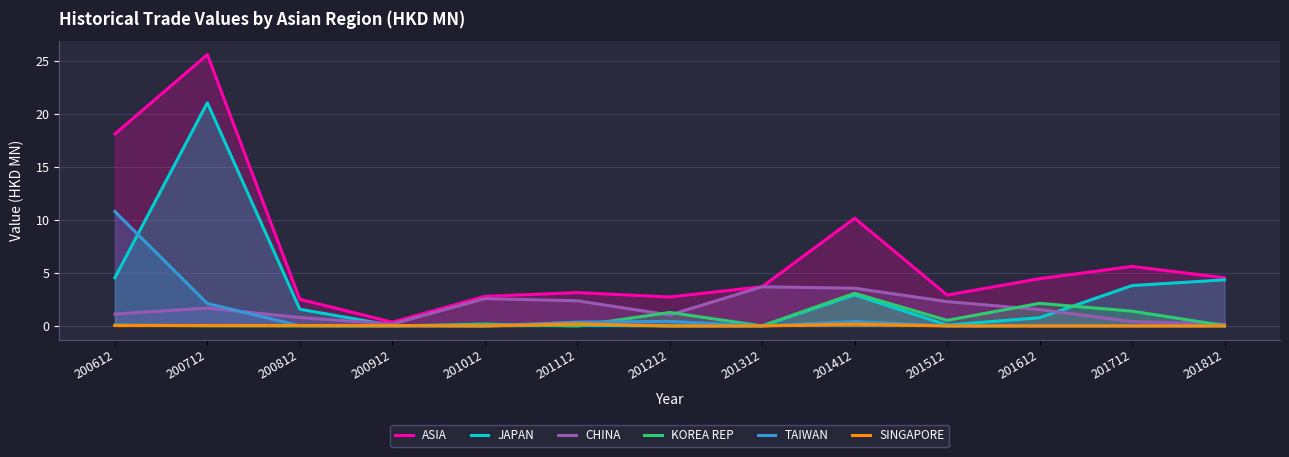

Between 201212 and 201712, which series saw the biggest shift?

JAPAN